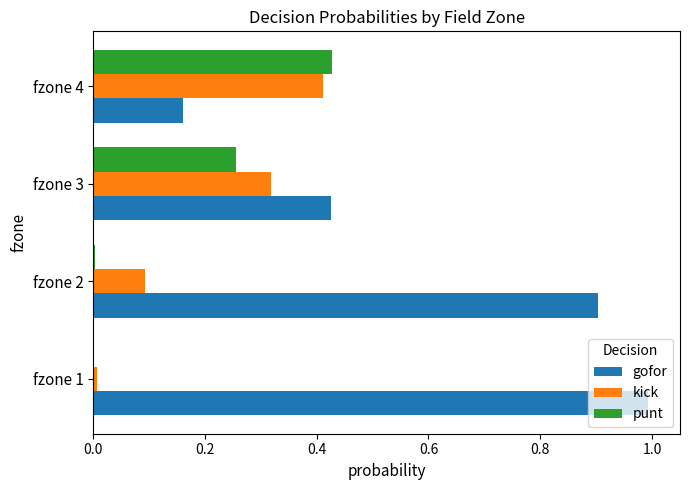

Is the value of kick at fzone 4 greater than the value of punt at fzone 3?

Yes